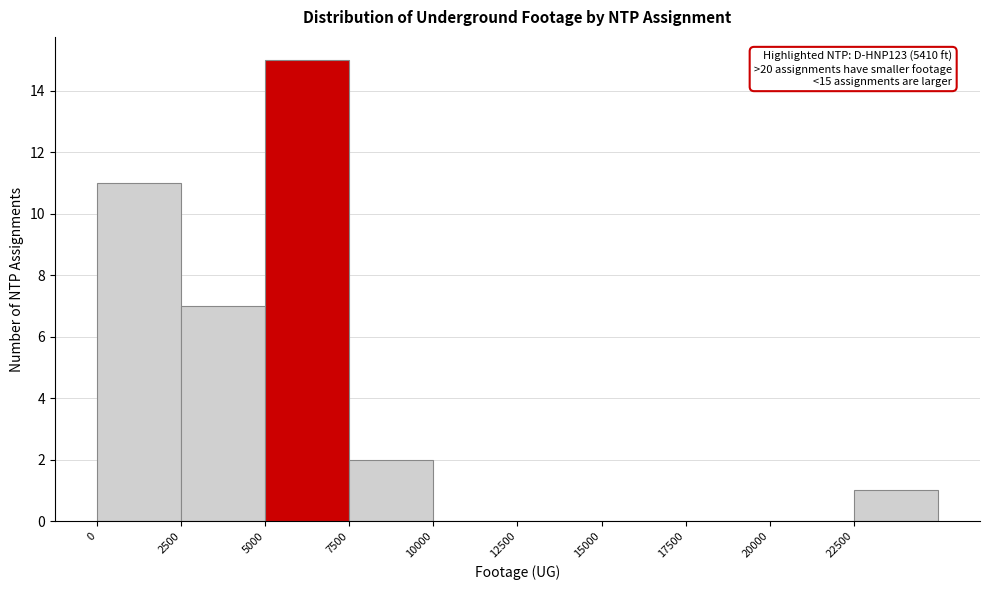

Over which range of the x-axis is the bar tallest?

5000 to 7500